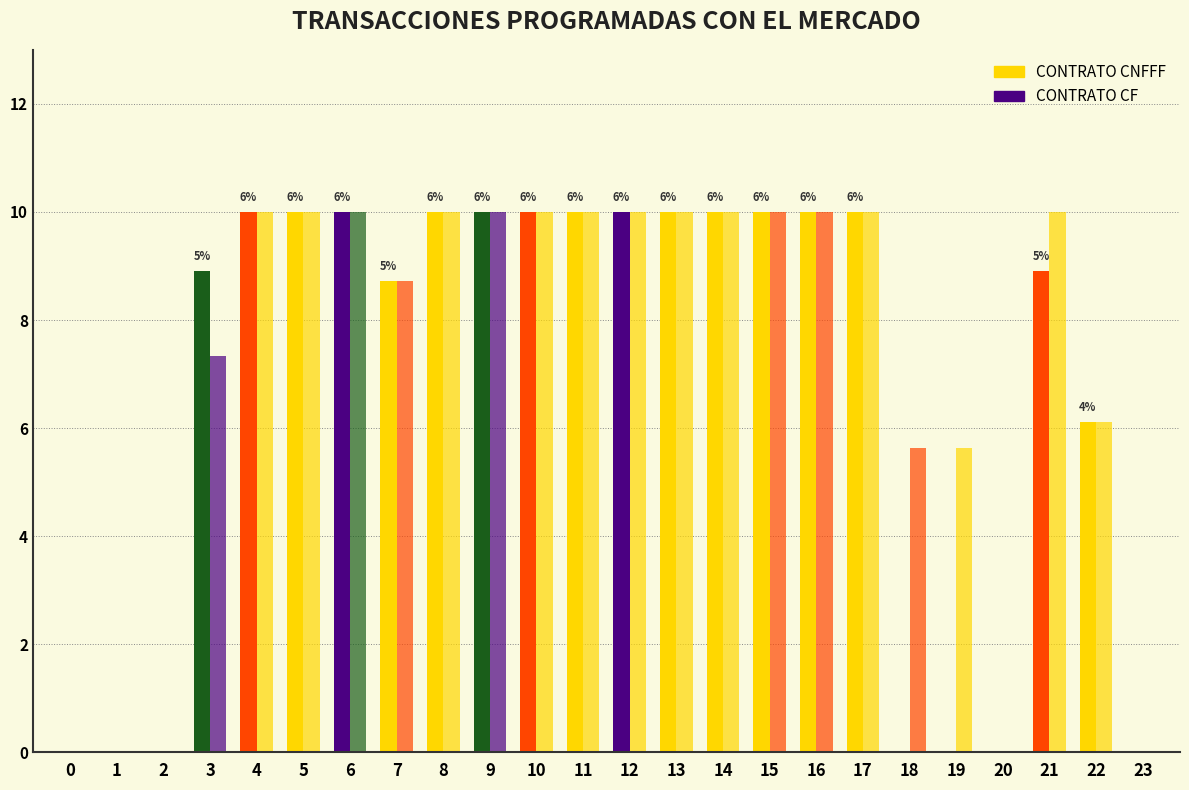

Reading left to right, what are all the values shown in this chart?

CONTRATO CNFFF: 0.0	0.0	0.0	8.9	10.0	10.0	10.0	8.7	10.0	10.0	10.0	10.0	10.0	10.0	10.0	10.0	10.0	10.0	0.0	0.0	0.0	8.9	6.1	0.0
CONTRATO CF: 0.0	0.0	0.0	7.3	10.0	10.0	10.0	8.7	10.0	10.0	10.0	10.0	10.0	10.0	10.0	10.0	10.0	10.0	5.6	5.6	0.0	10.0	6.1	0.0